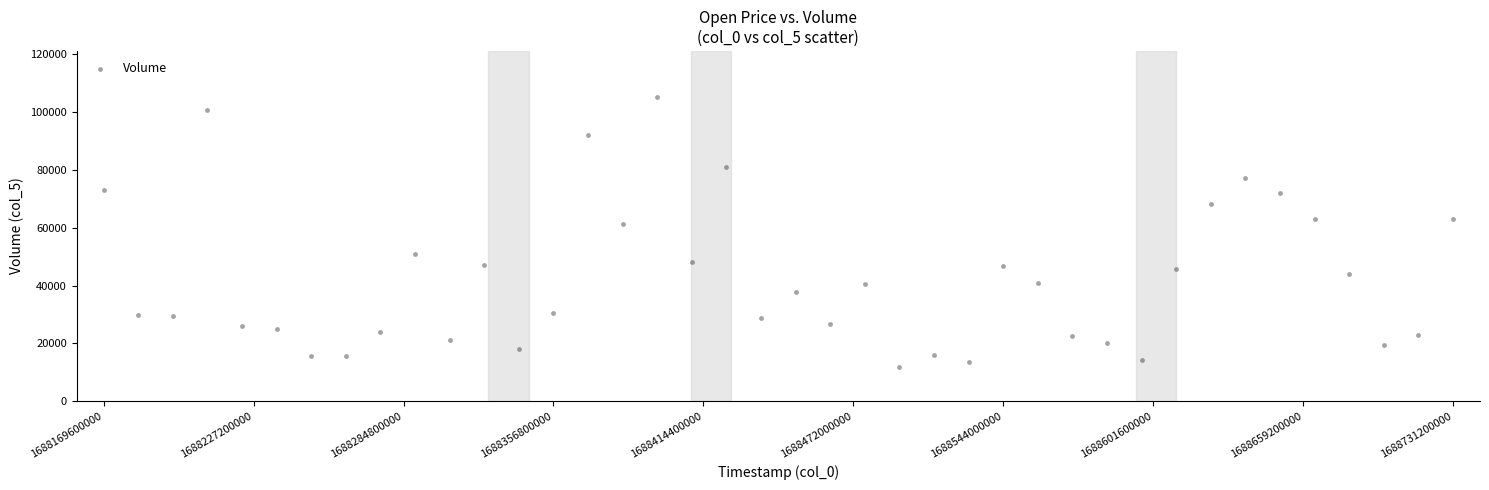

What is the range of Y values (max minus min)?

93451.9